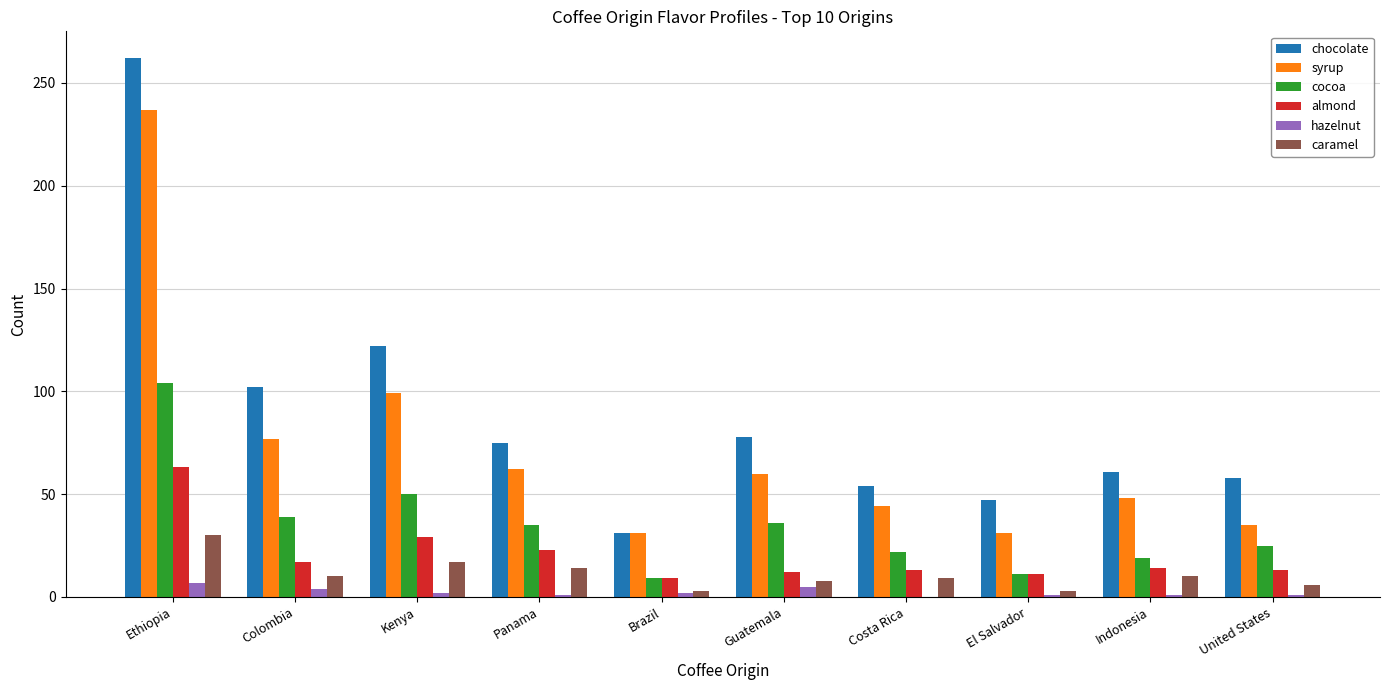

Count the number of data series in this chart.

6